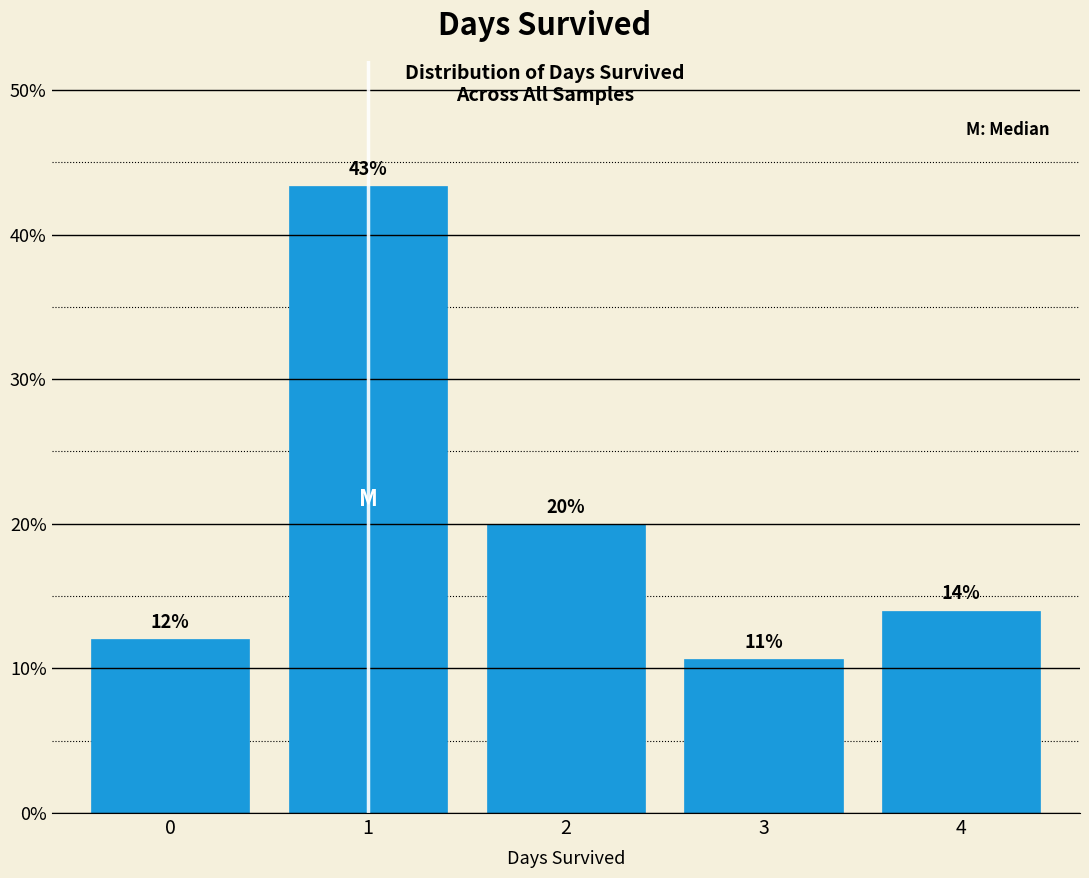

Over which range of the x-axis is the bar tallest?

0.5 to 1.5